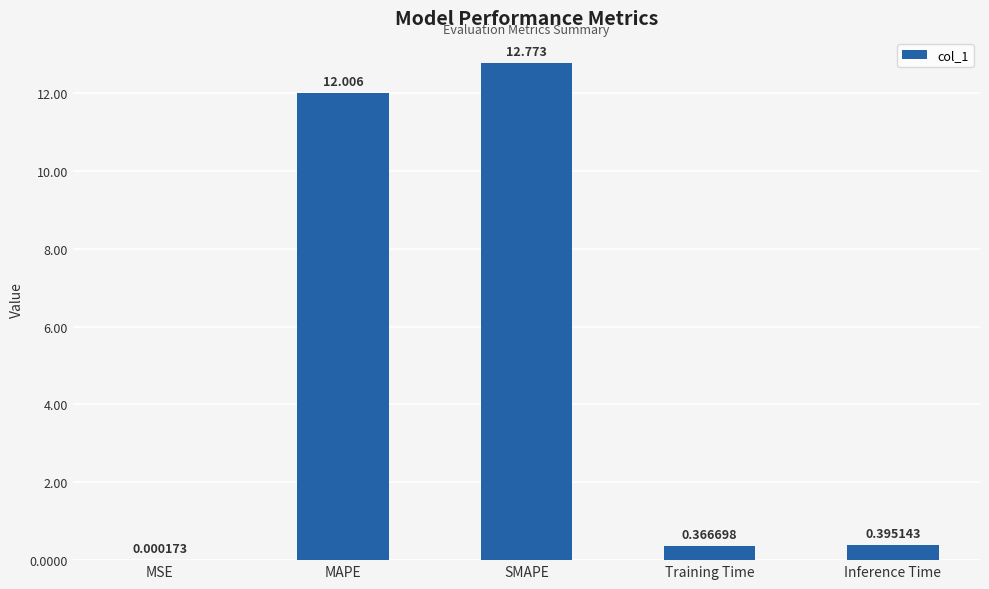

Are the bars horizontal?

No